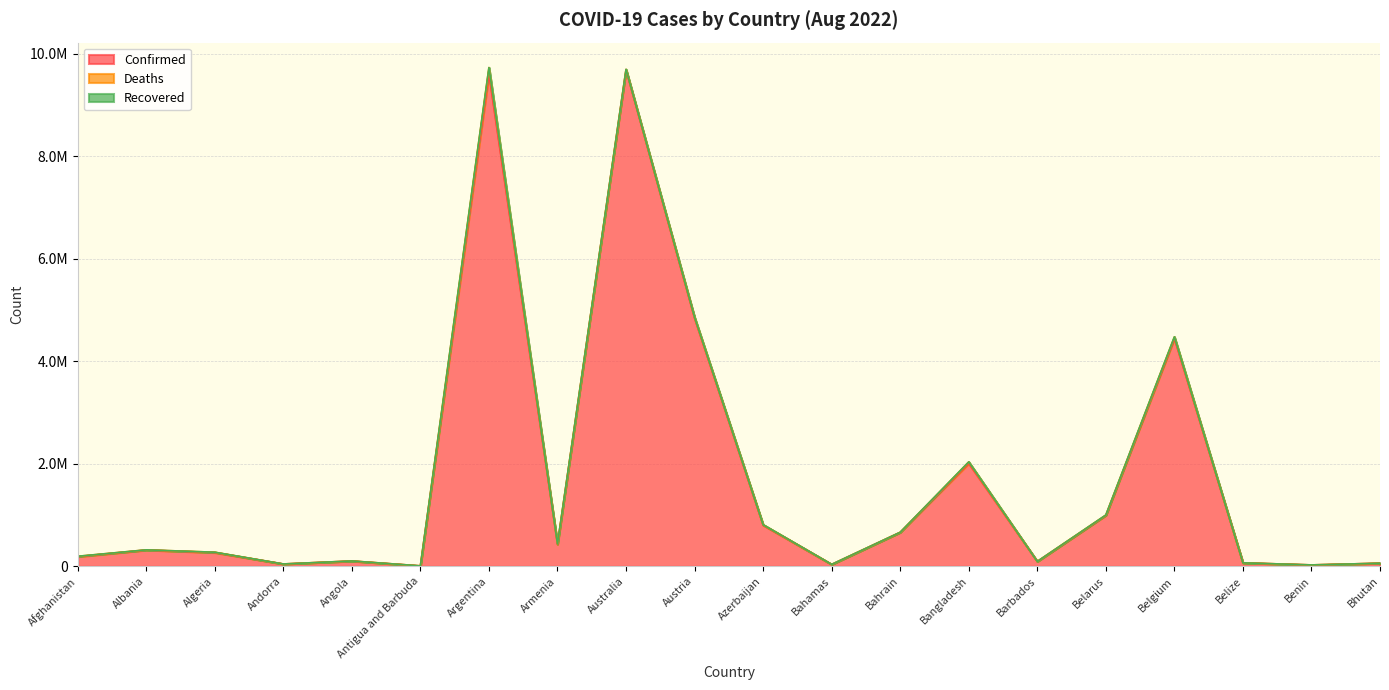

The value of Recovered at Bahamas is 0. True or false?

True